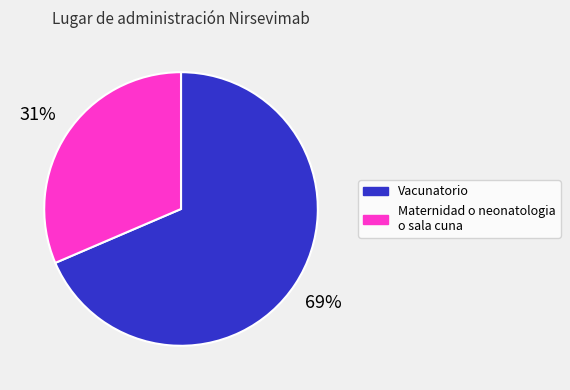

Which category has the smallest portion of the pie?

Maternidad o neonatologia o sala cuna